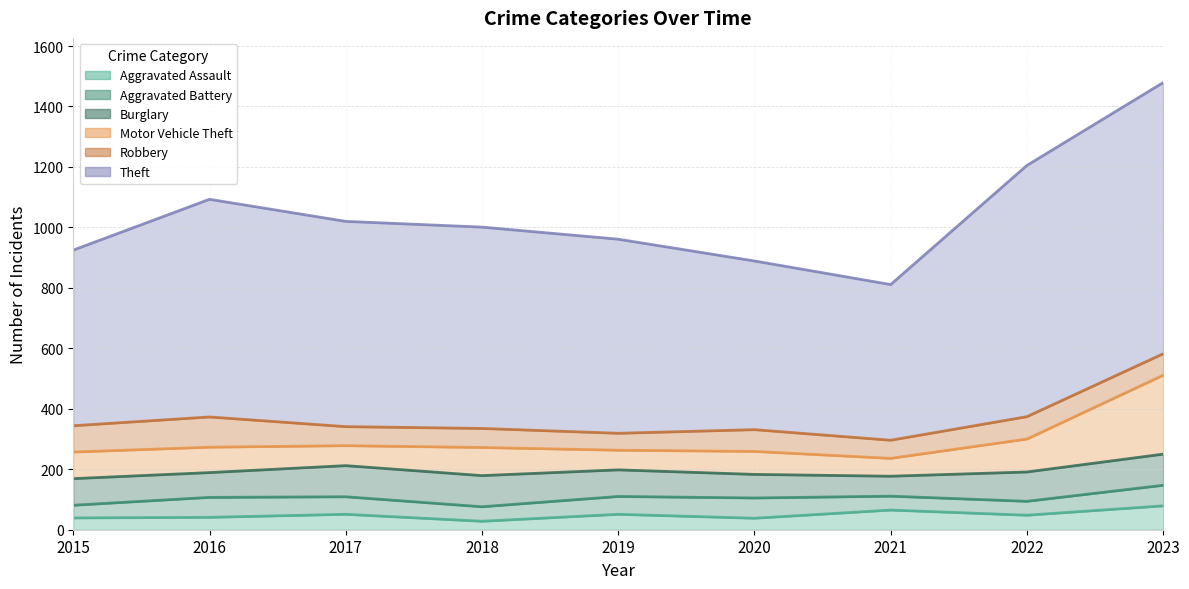

At 2019, list the series in order from smallest to largest.

Aggravated Assault, Robbery, Aggravated Battery, Motor Vehicle Theft, Burglary, Theft